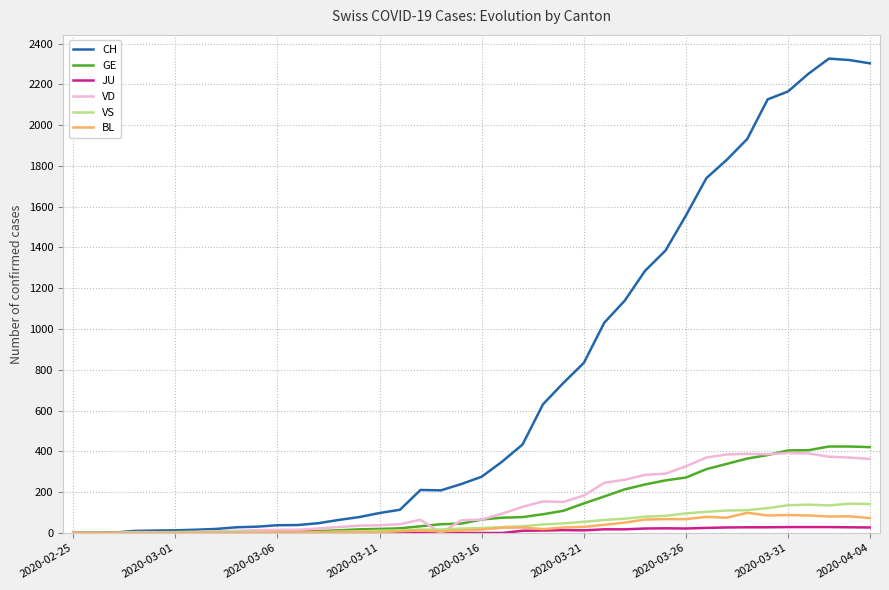

Which series has the largest total across all categories?

CH